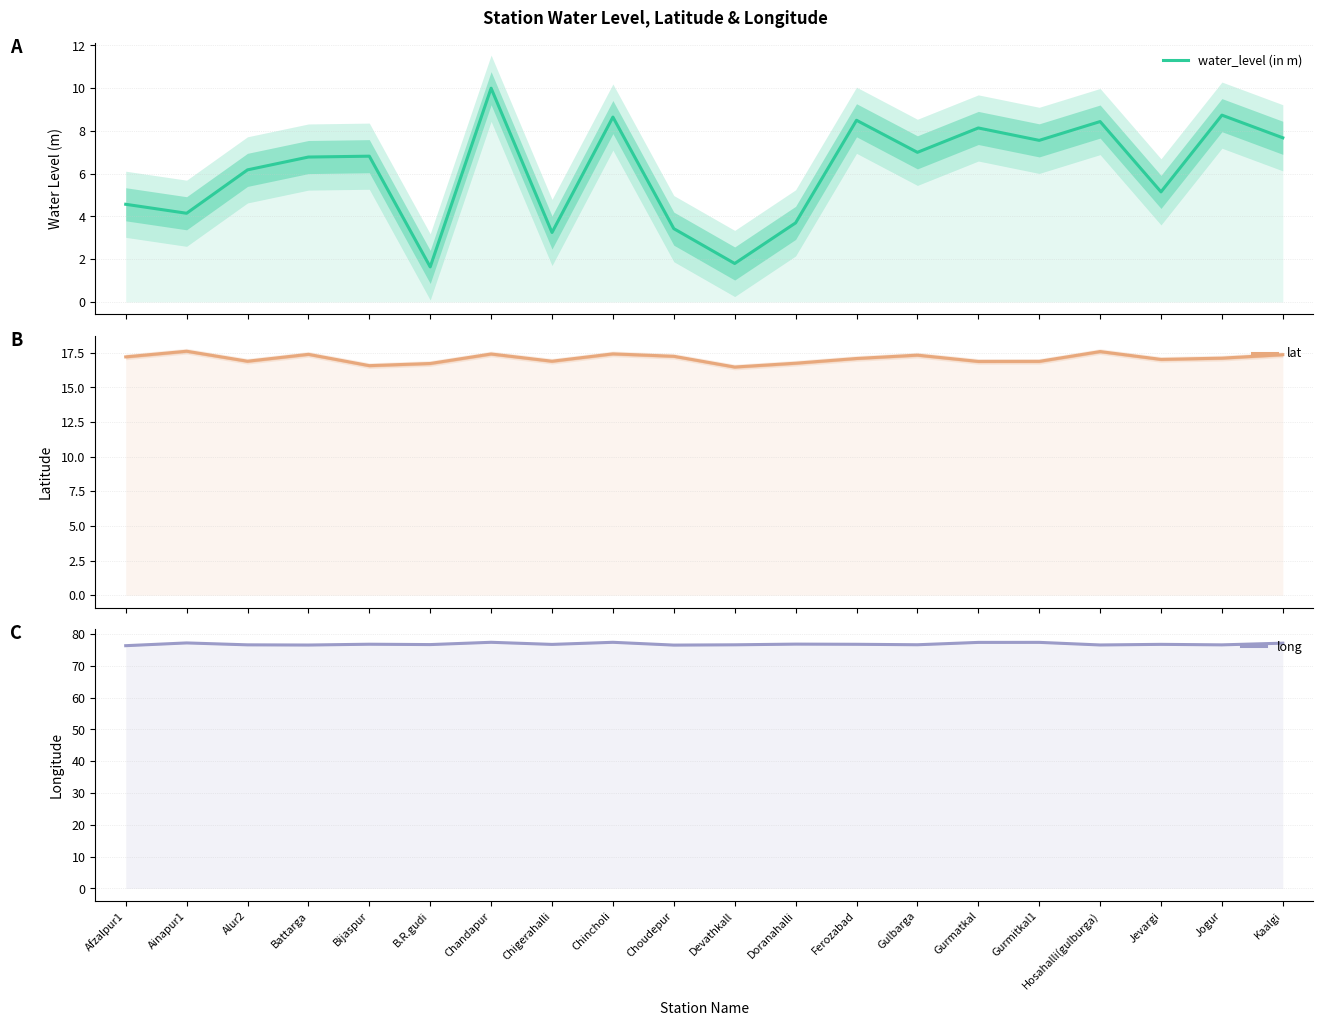

What is the difference between the second highest and minimum values in the water_level (in m) series?

7.1